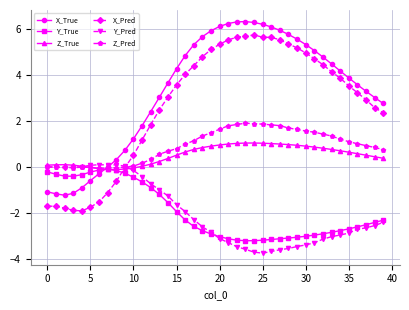

In Z_True, how many points are higher than both neighbors (excluding endpoints)?

2